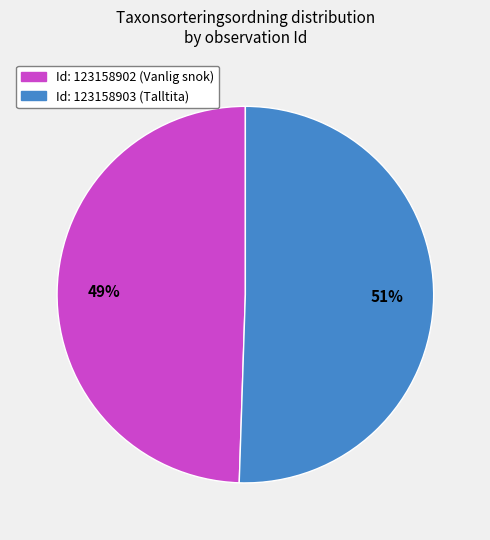

Count the number of slices in the pie.

2